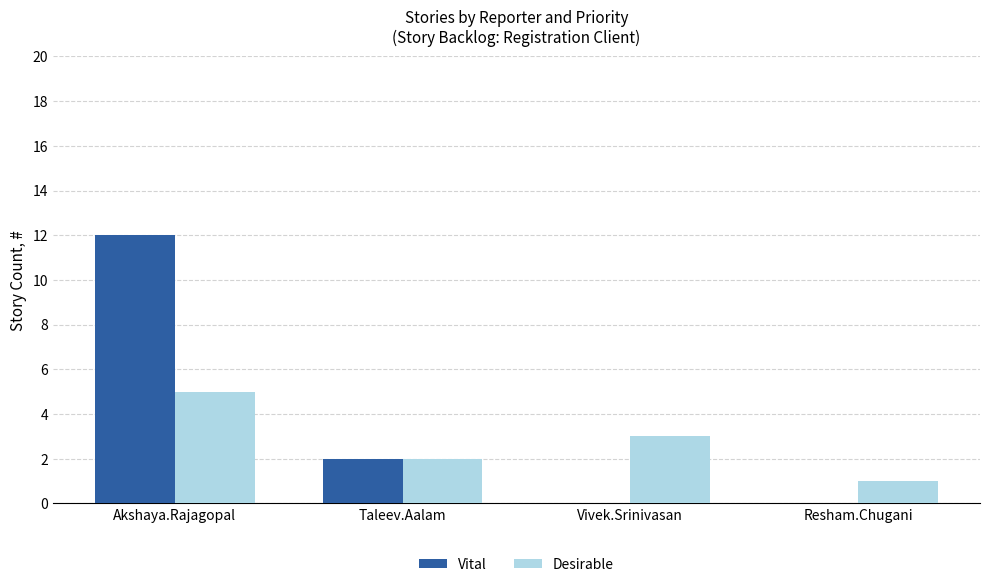

The Vital series shows 0 at Resham.Chugani. True or false?

True